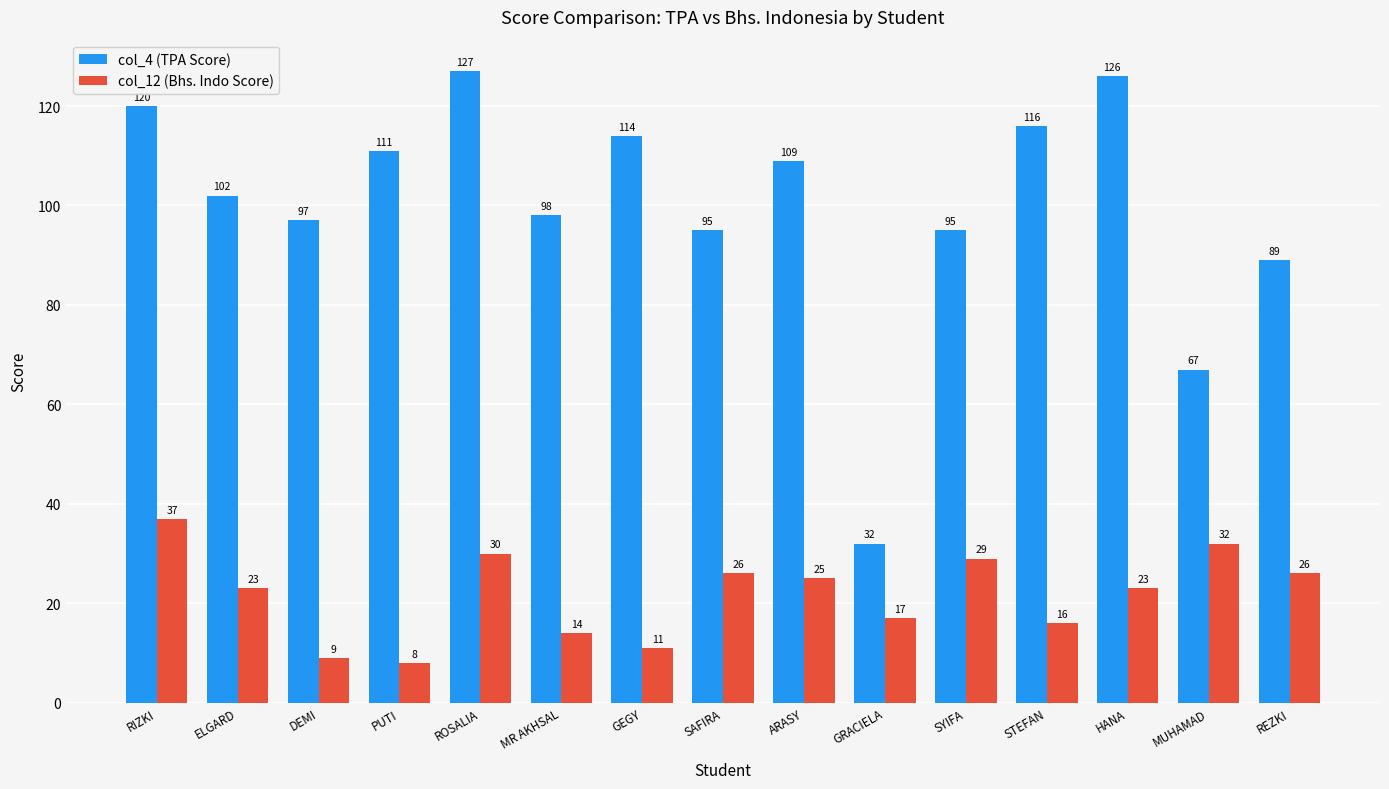

Count the number of data series in this chart.

2